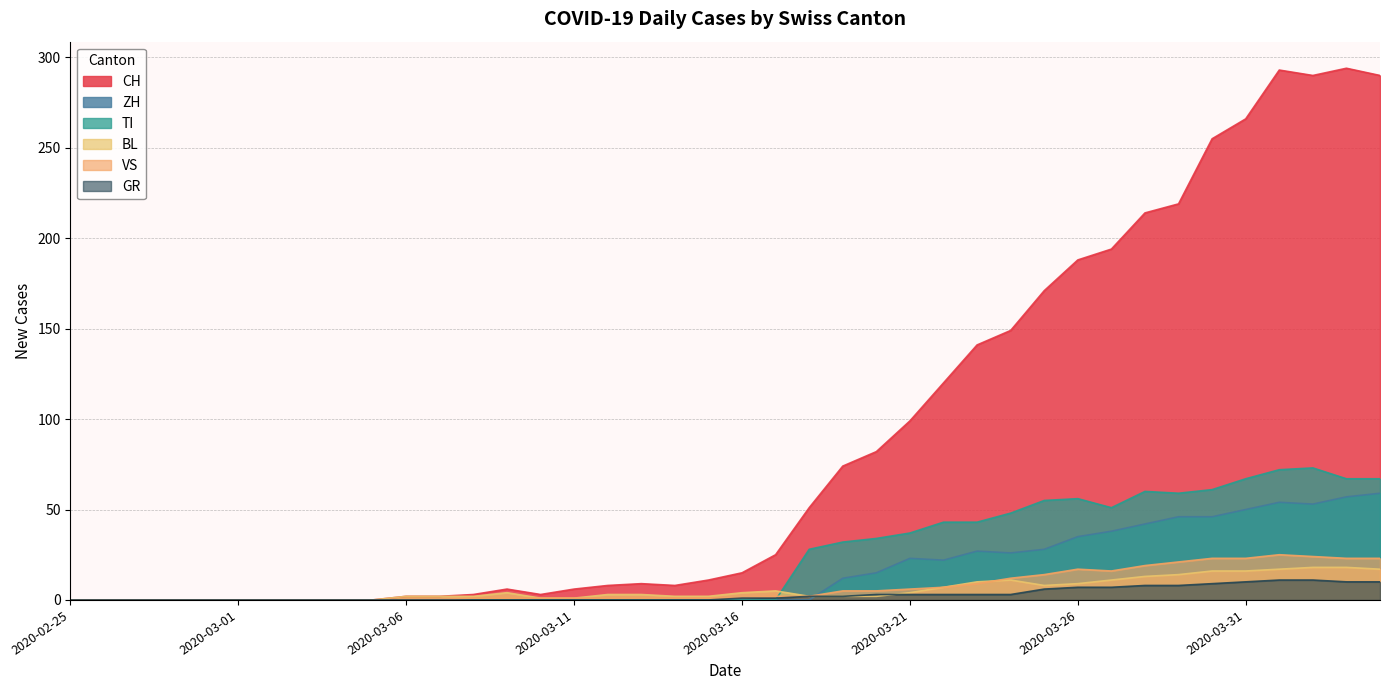

How many series are shown in this chart?

6